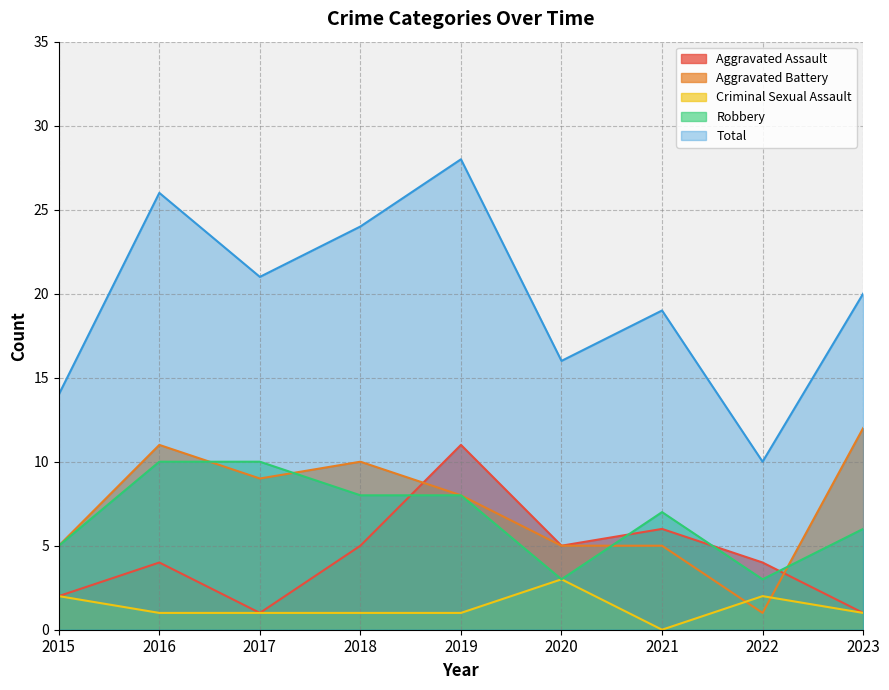

Is it true that Robbery equals 5 at 2015?

True